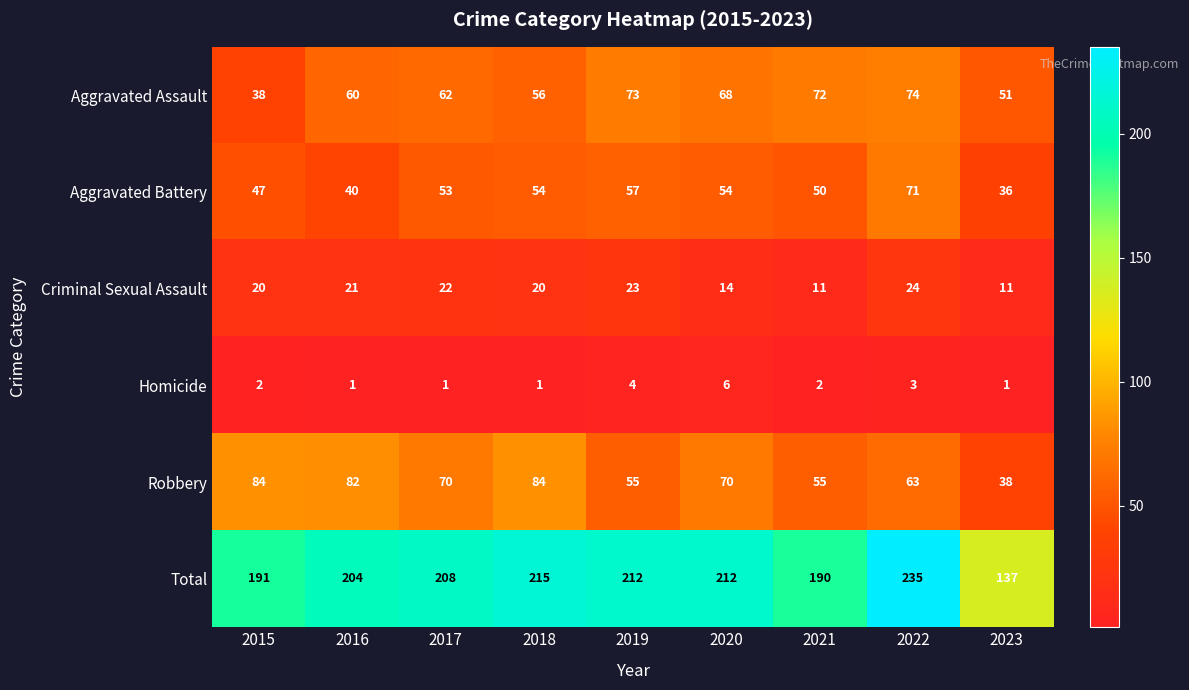

What is the sum of the Aggravated Battery values at 2019 and 2015?

104